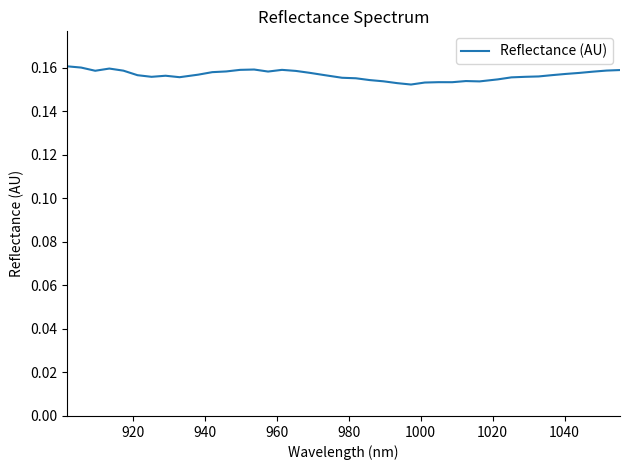

How many lines are shown in the chart?

1